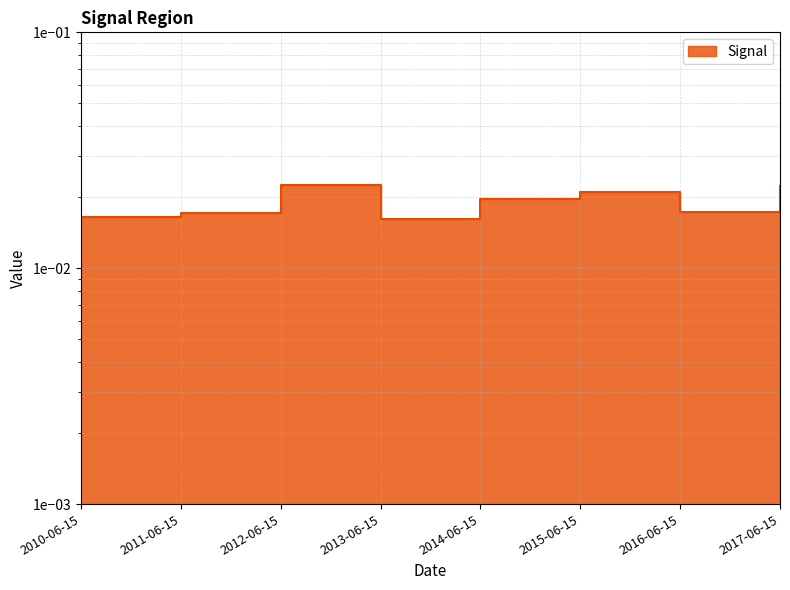

What is the label of the 8th point from the left?

2017-06-15